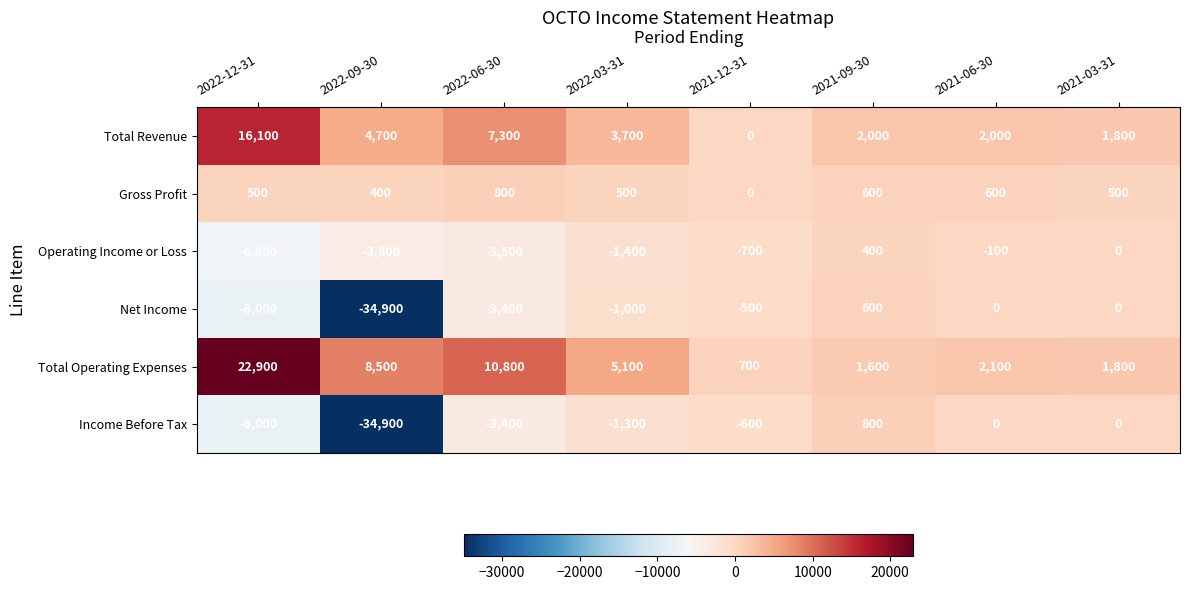

Read the Total Revenue value at 2022-06-30, to the nearest 50.

7300